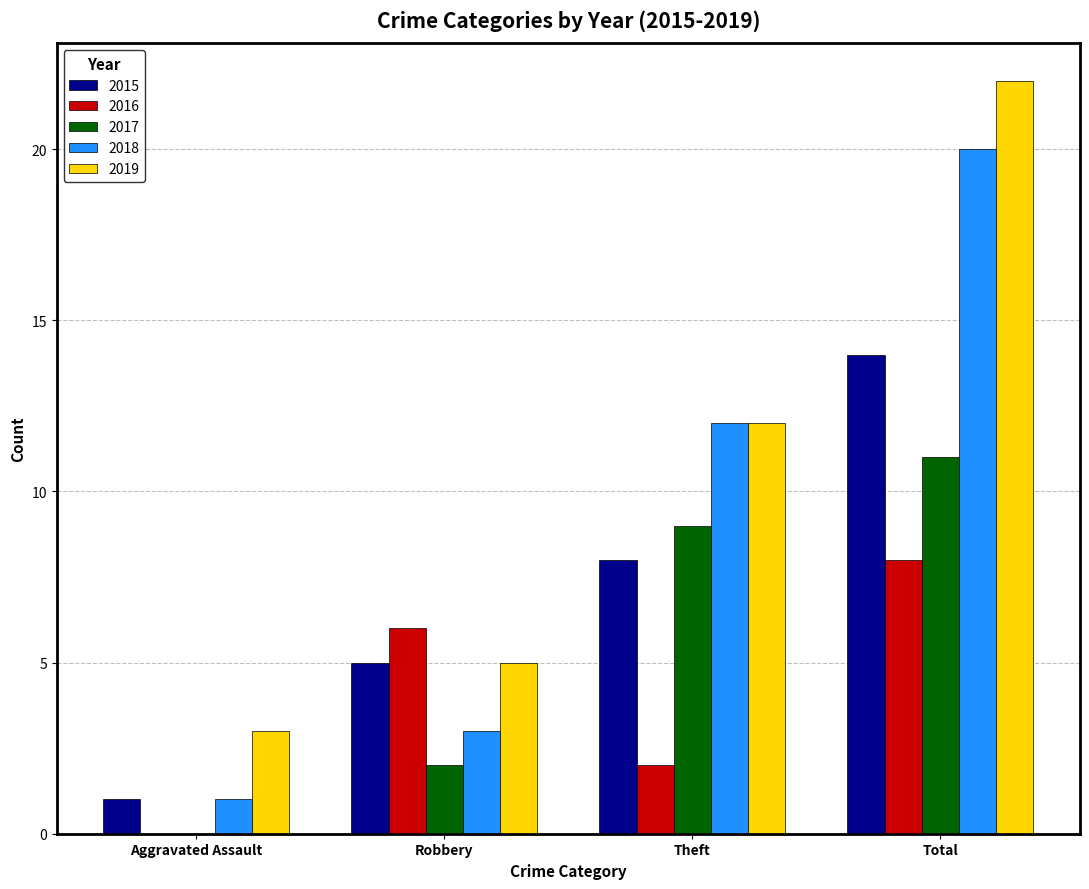

What is the spread (max minus min) of values at Robbery?

4